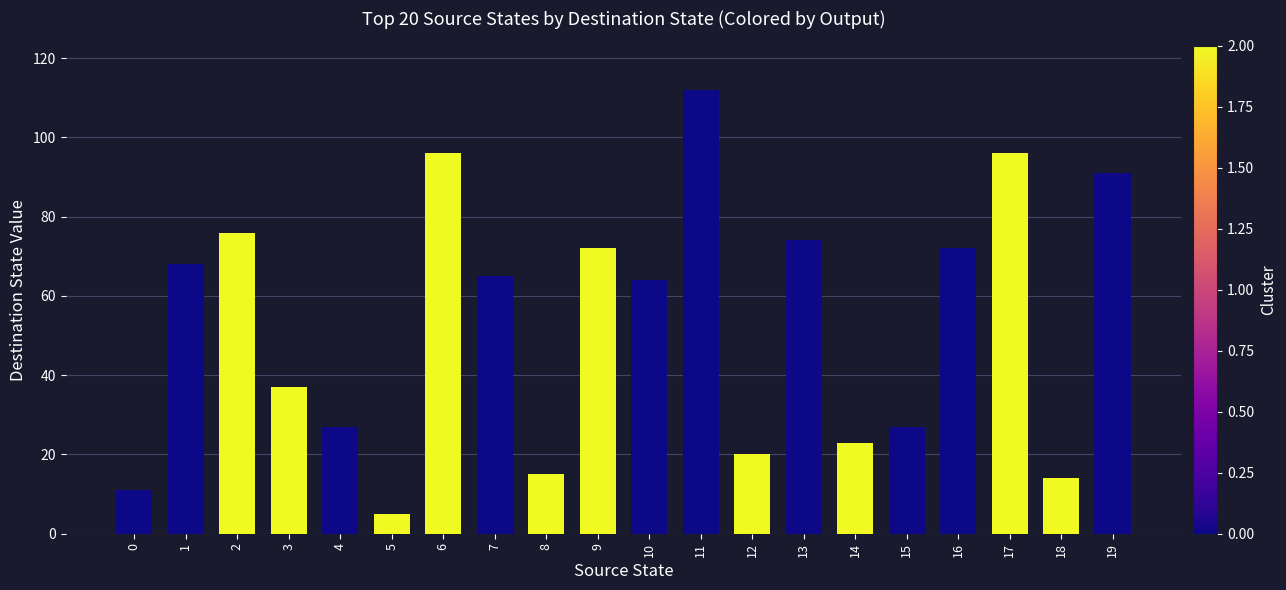

Is it true that the value at 10 is 64?

True